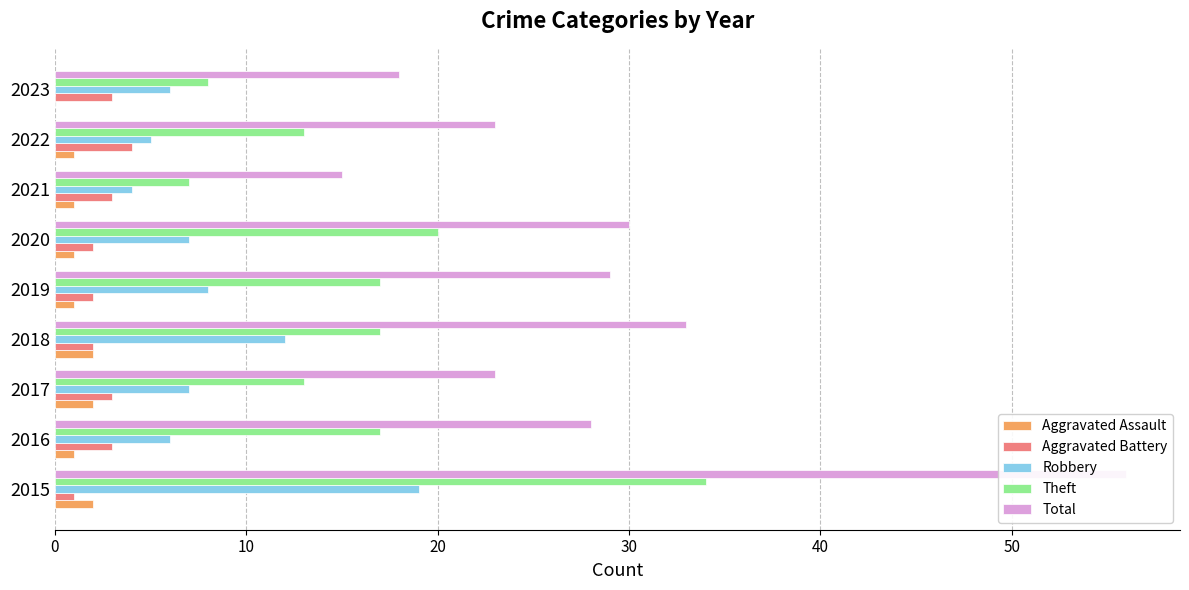

What is the sum of all Theft values?

146